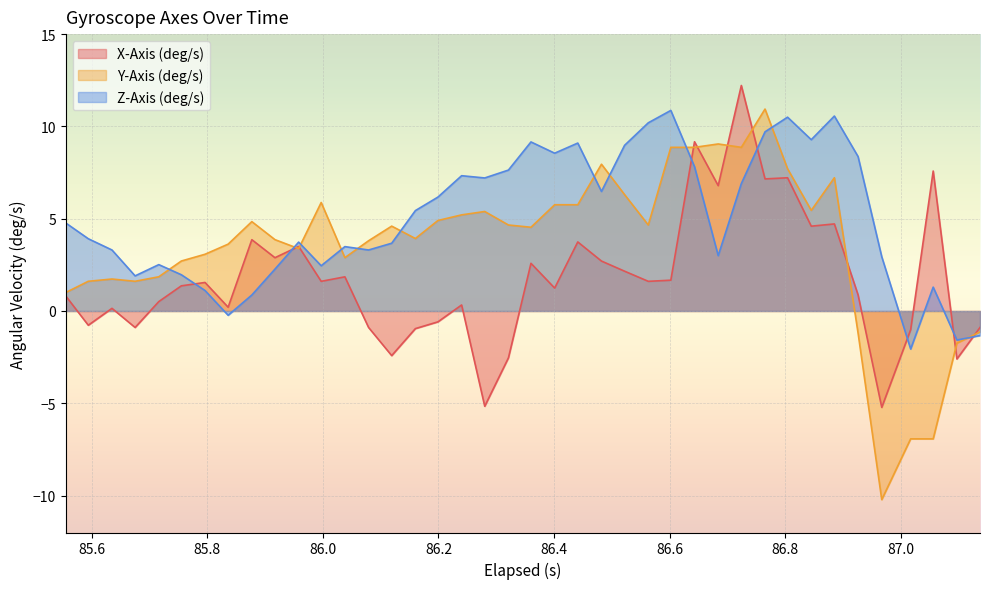

How many lines are shown in the chart?

3